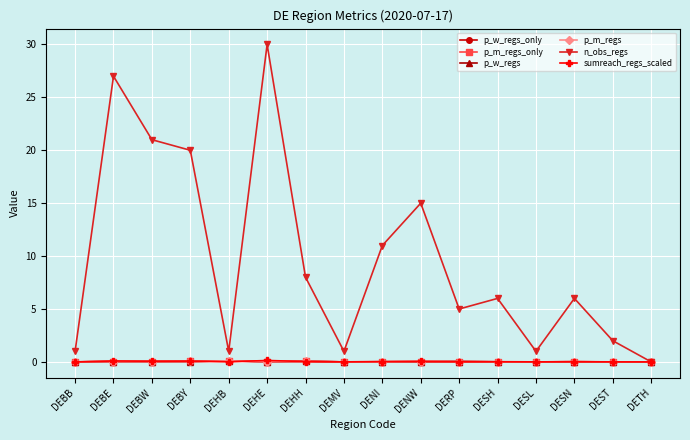

Does the chart have visible grid lines?

Yes